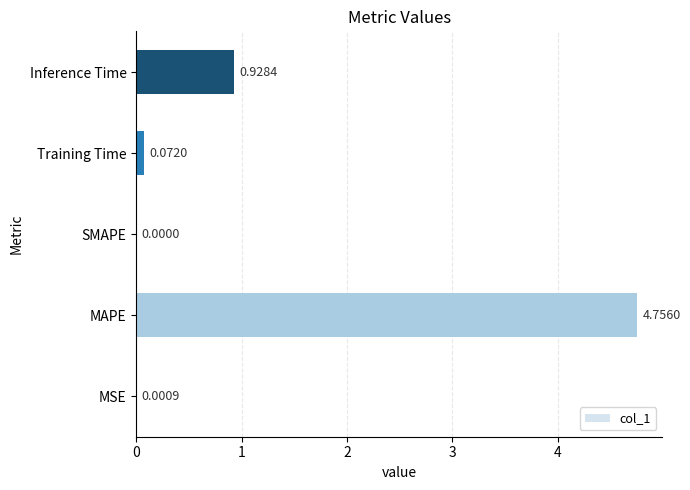

What is the sum of the values at Training Time and Inference Time?

1.0